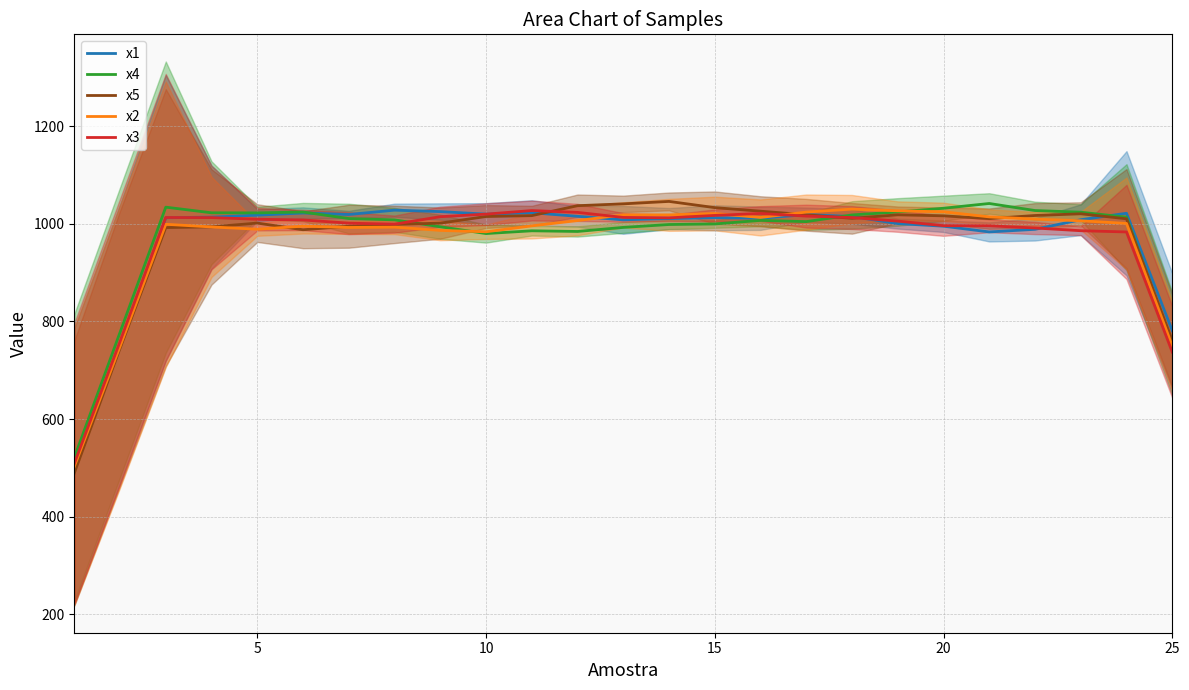

What is the difference between the maximum and minimum values in the x2 series?

527.7